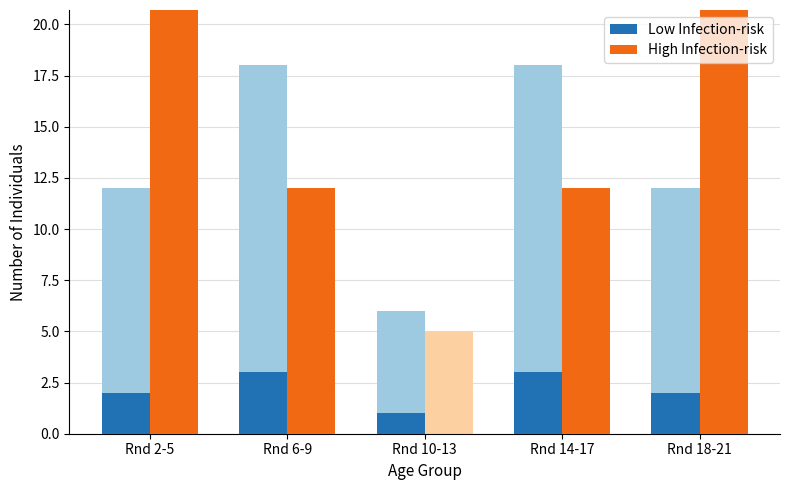

What is the label of the 1st bar from the left?

Rnd 2-5